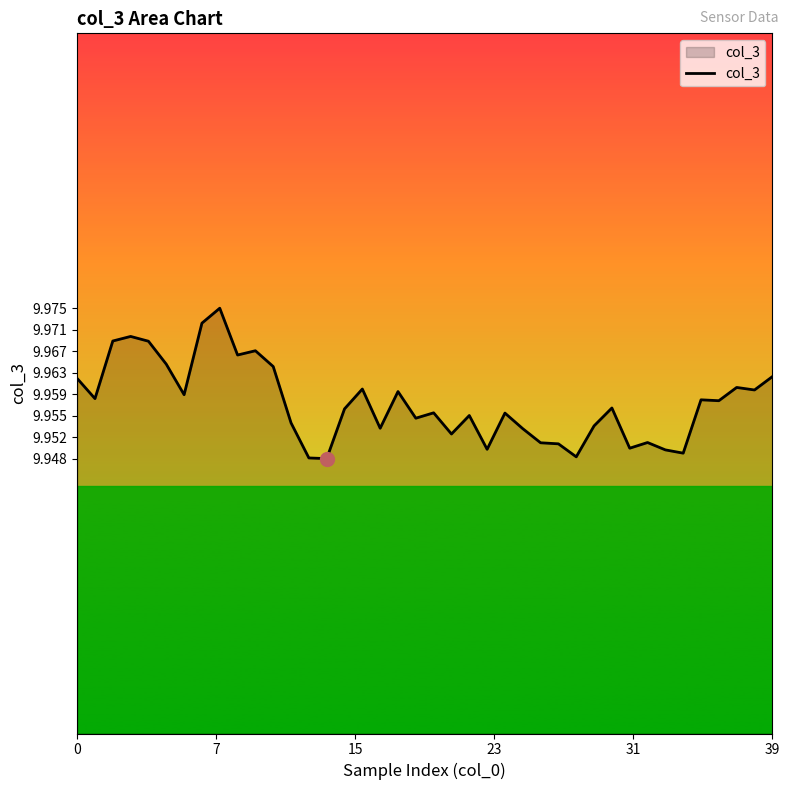

How many points are lower than both their immediate neighbors (excluding endpoints)?

13